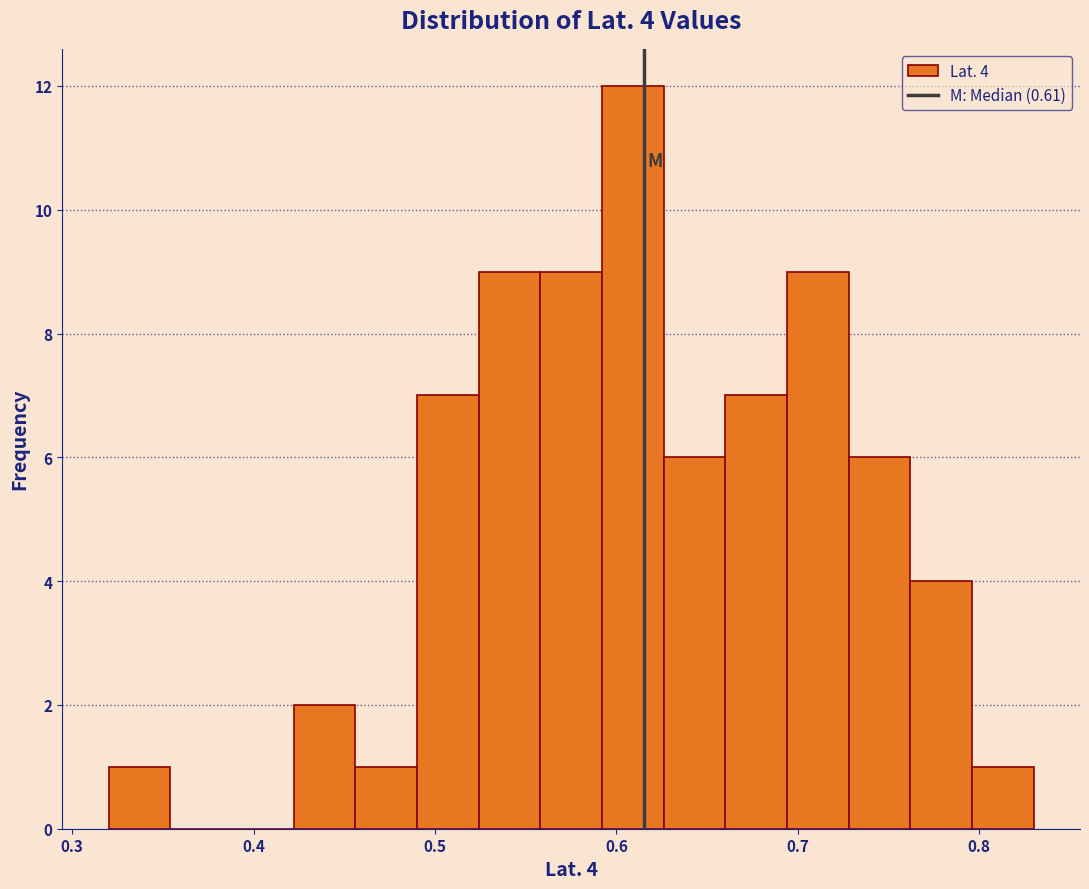

Around what value on the x-axis is the tallest bar? Give the approximate position of its centre, as read against the axis.

0.61